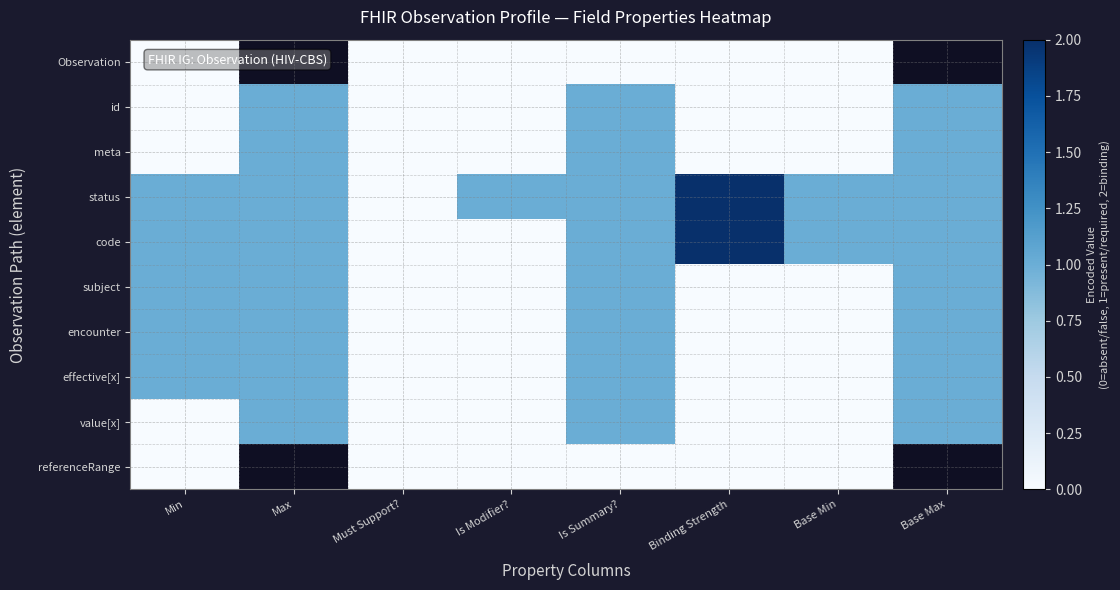

Between Min and Is Modifier?, which series saw the biggest shift?

code